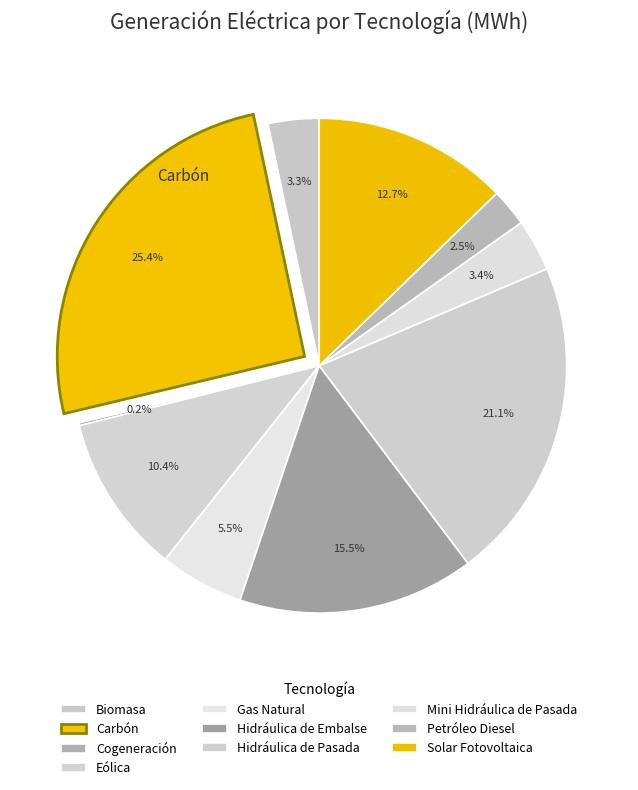

Rank the categories by value from highest to lowest.

Carbón, Hidráulica de Pasada, Hidráulica de Embalse, Solar Fotovoltaica, Eólica, Gas Natural, Mini Hidráulica de Pasada, Biomasa, Petróleo Diesel, Cogeneración